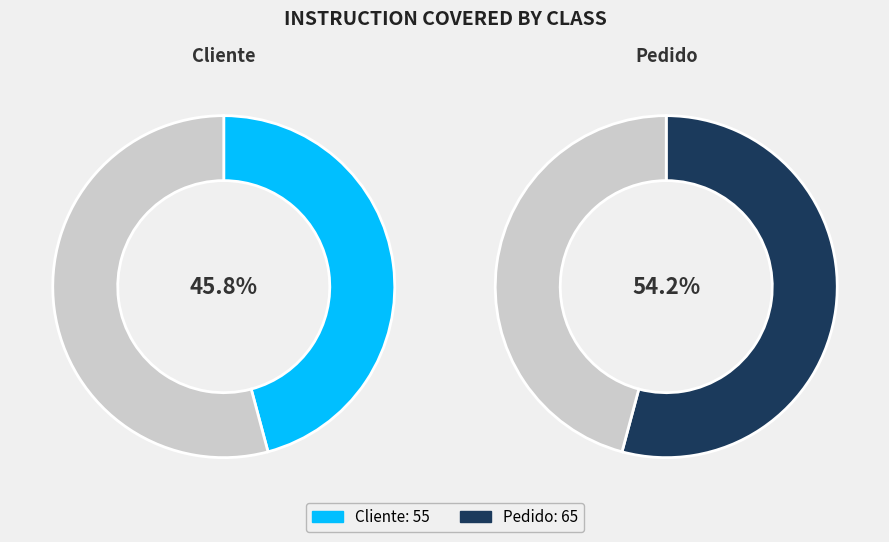

Count the number of slices in the pie.

2